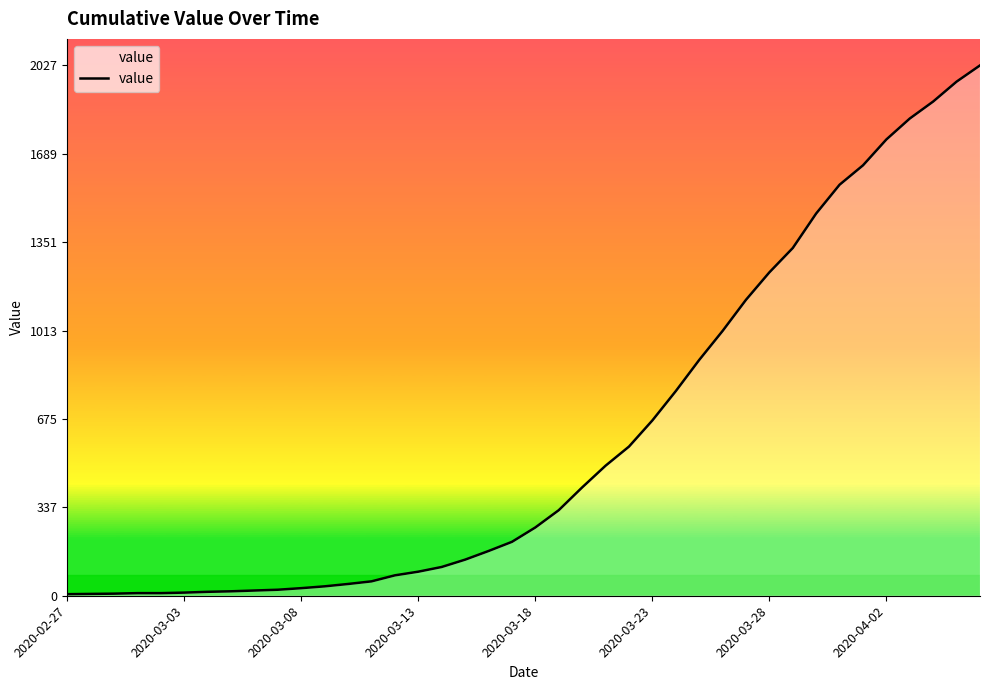

What is the maximum value shown in the chart?

2027